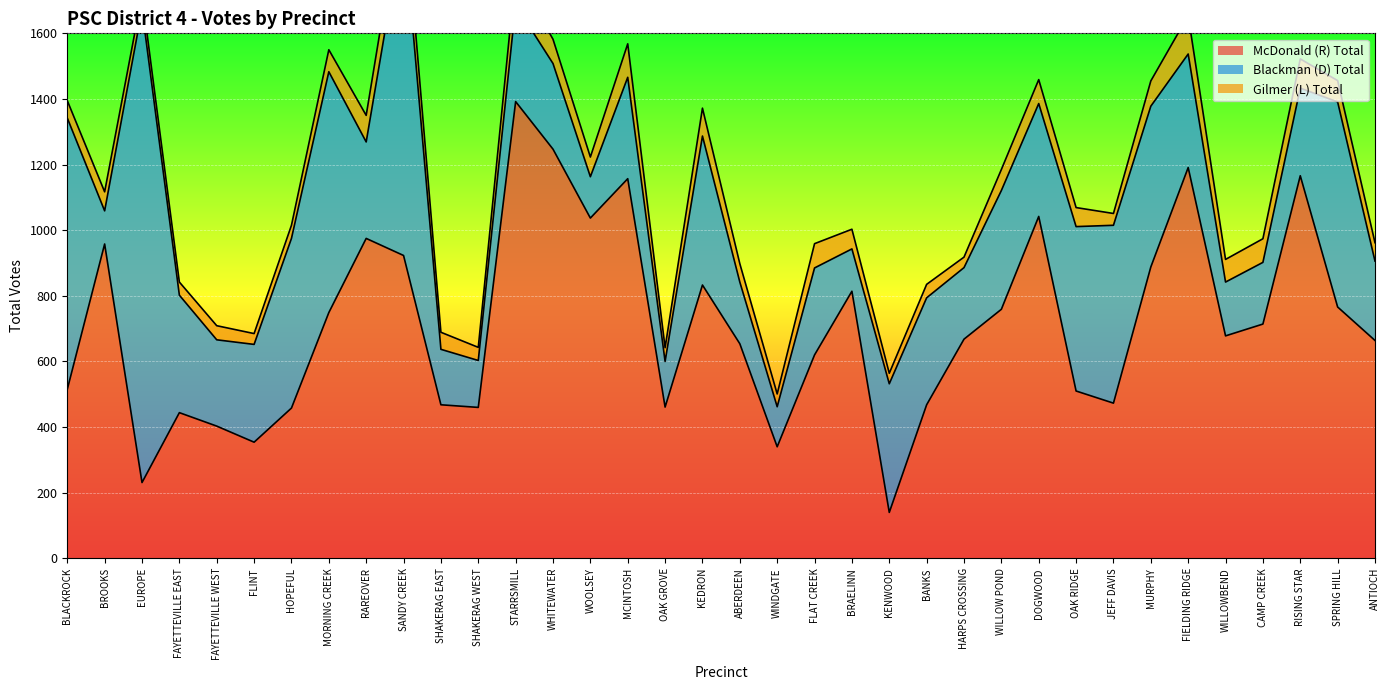

At which label does McDonald (R) Total reach its minimum?

KENWOOD